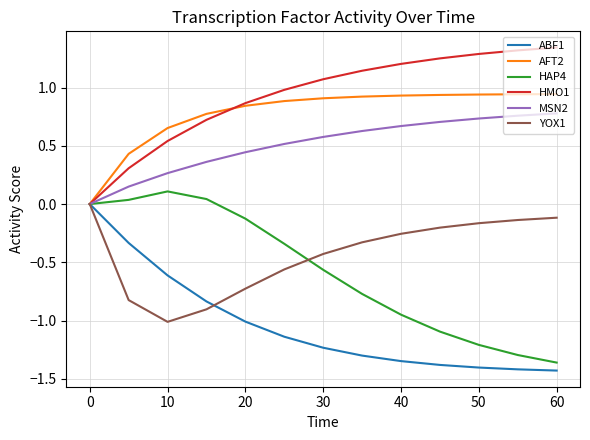

Which series has the largest total across all categories?

HMO1